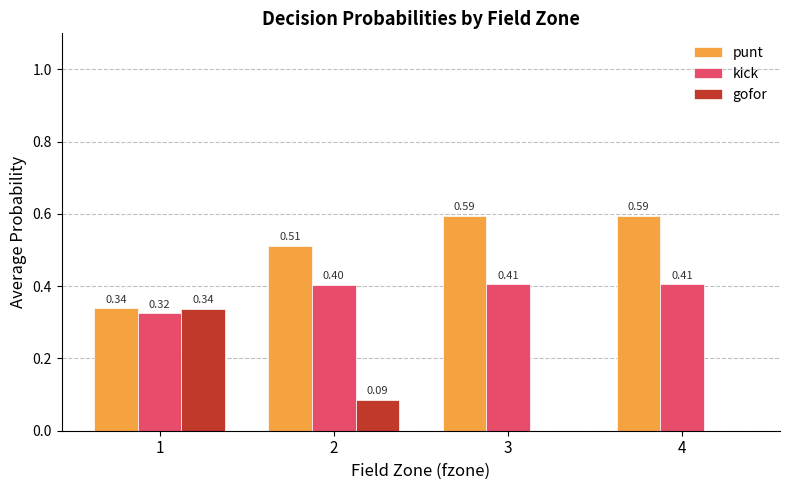

What is the average value of the kick series?

0.4